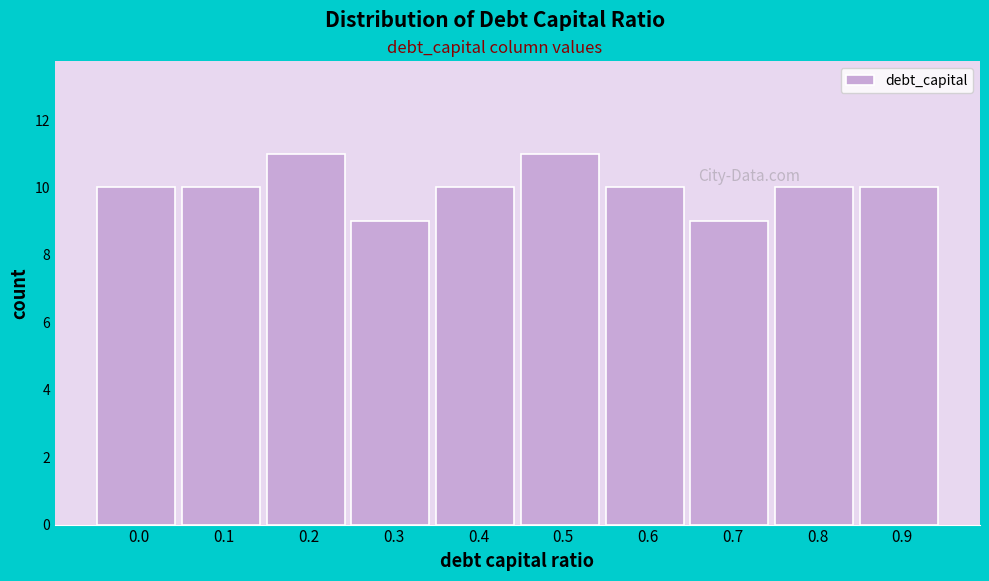

Reading left to right, what are all the values shown in this chart?

10	10	11	9	10	11	10	9	10	10